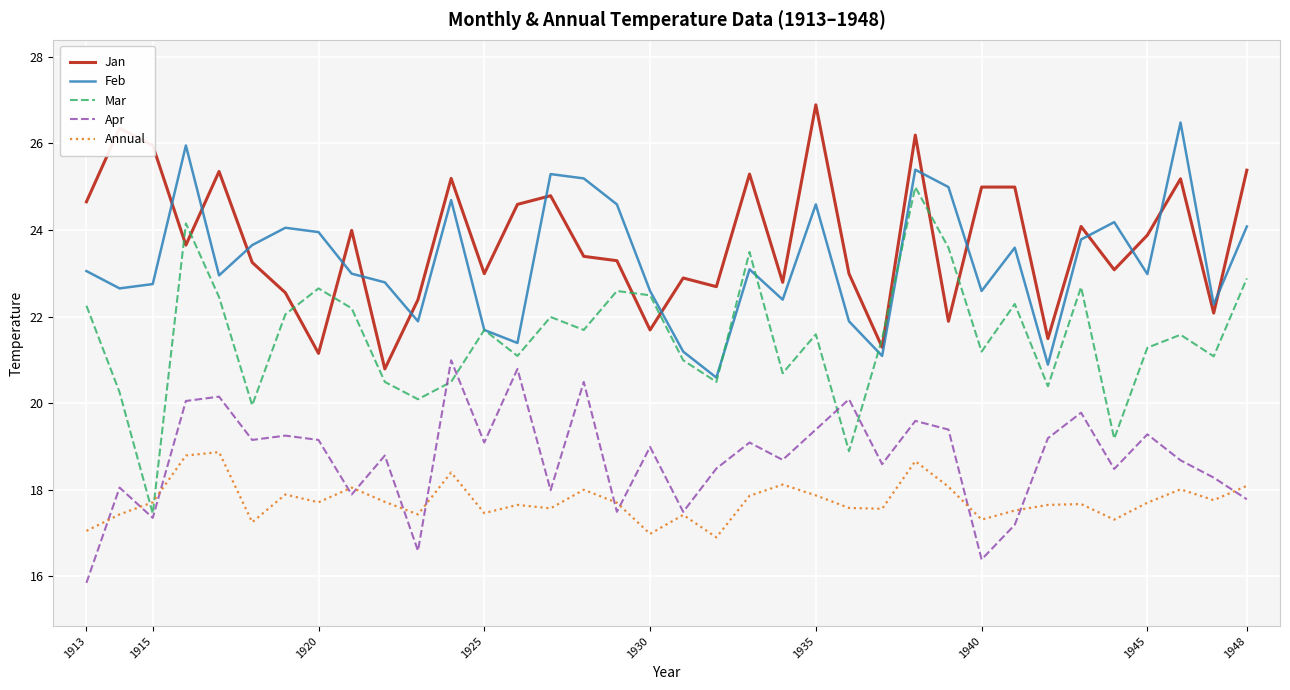

What is the highest value of the Mar series?

25.0